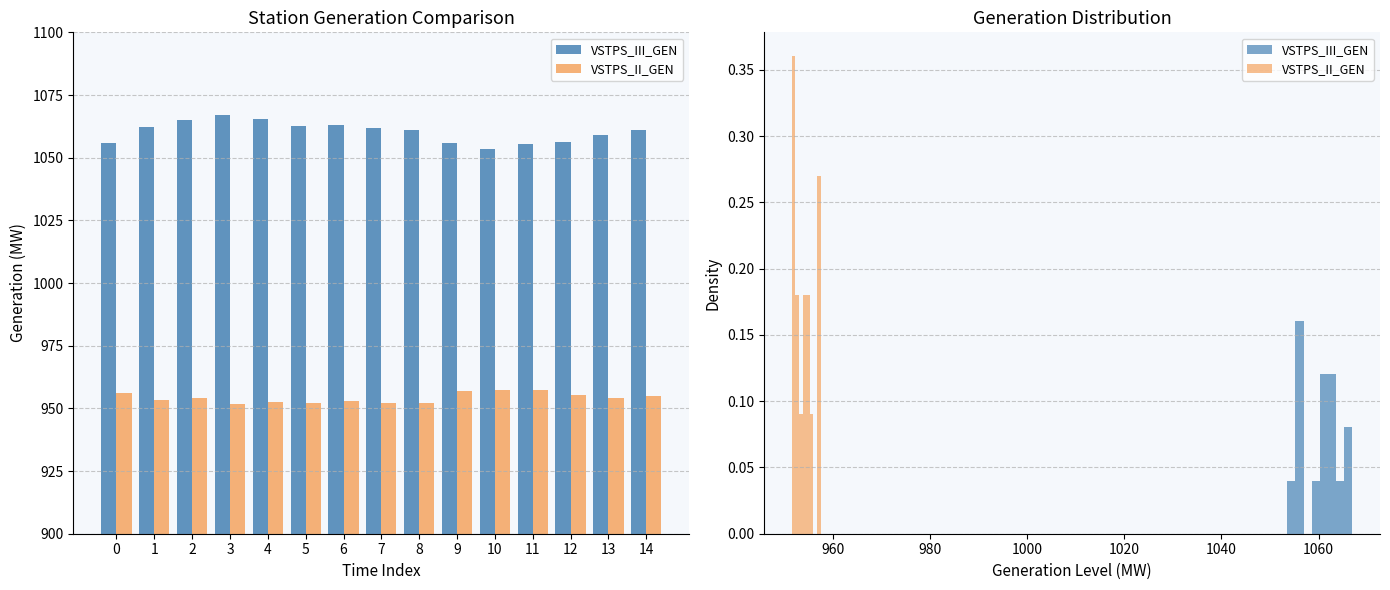

How many values in the VSTPS_III_GEN series are below 1061?

7